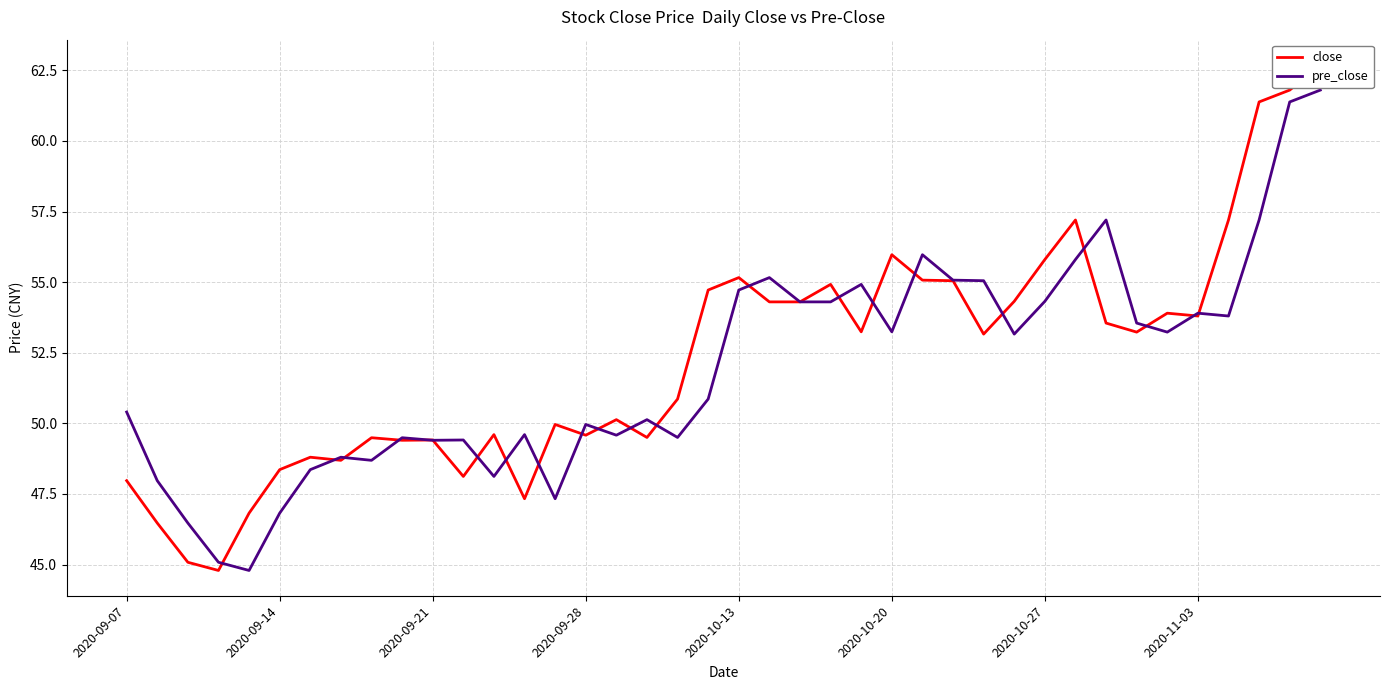

After their last crossing, which series has the higher values: pre_close or close?

close